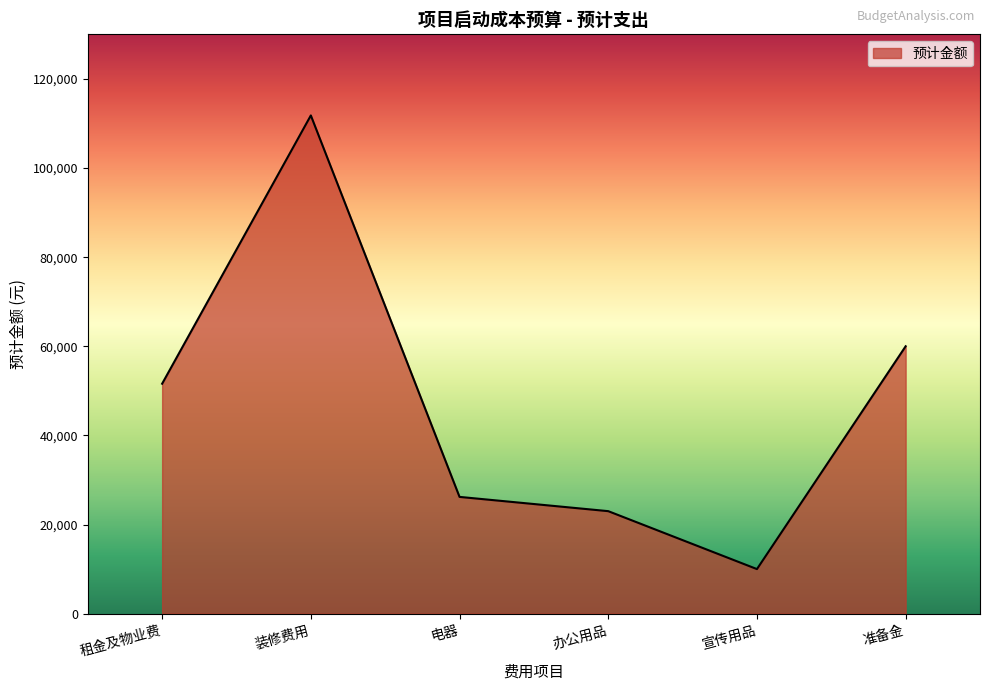

What is the difference between the second highest and second lowest values?

37000